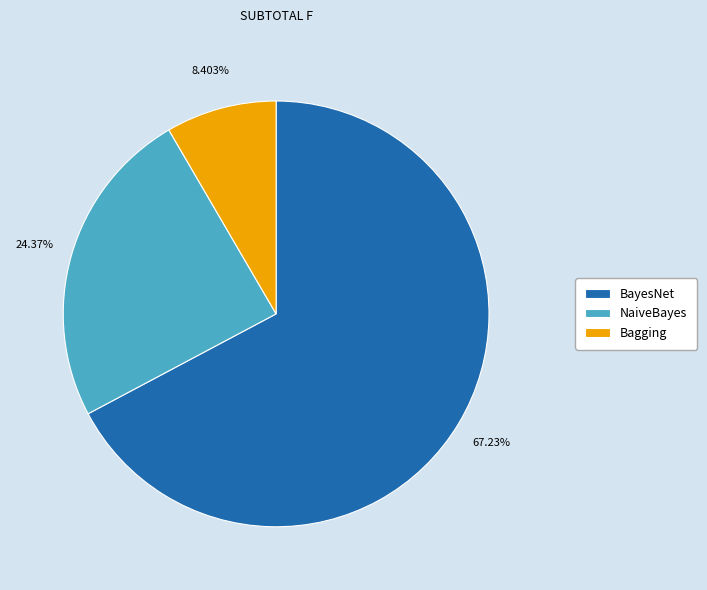

How much of the chart is everything except BayesNet?

32.8%